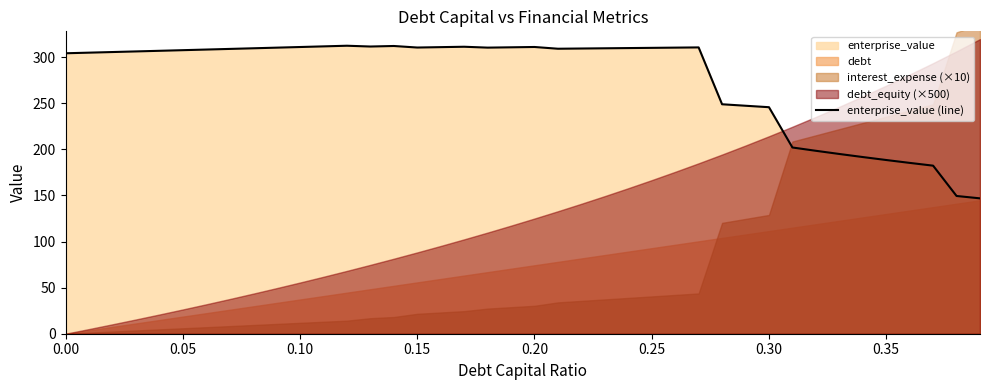

What is the greatest value displayed?

312.5